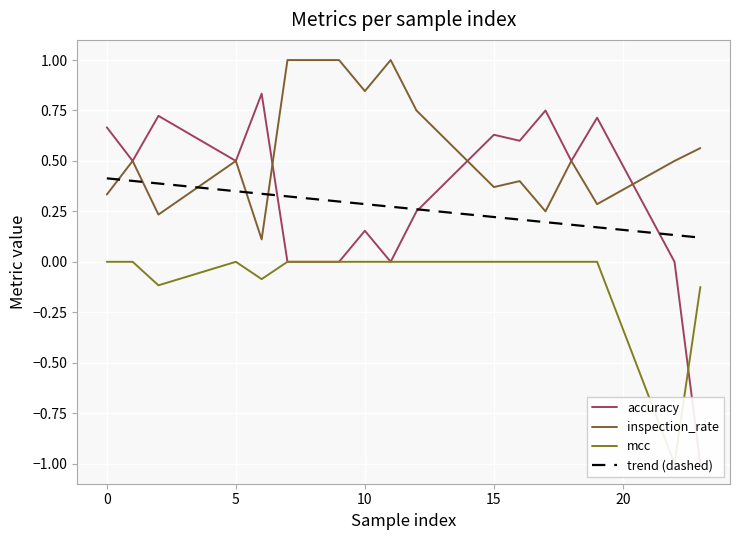

How many lines are shown in the chart?

4